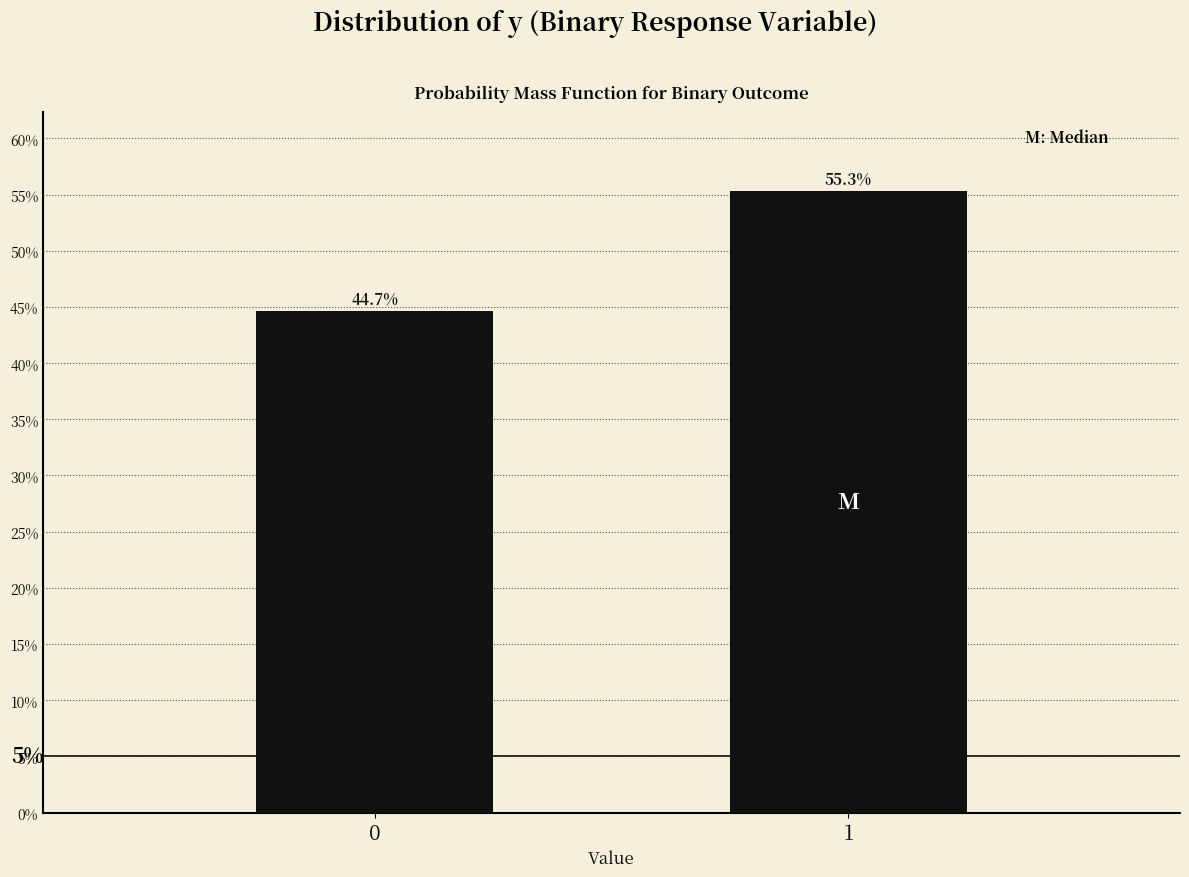

Reading left to right, what are all the values shown in this chart?

0=44.7	1=55.3